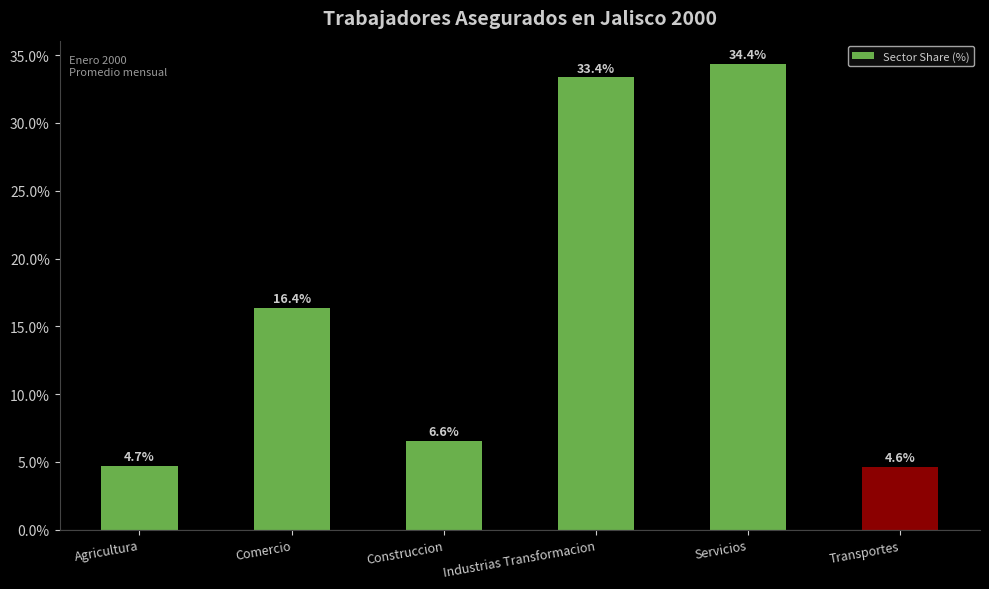

What is the label of the 4th bar from the right?

Construccion